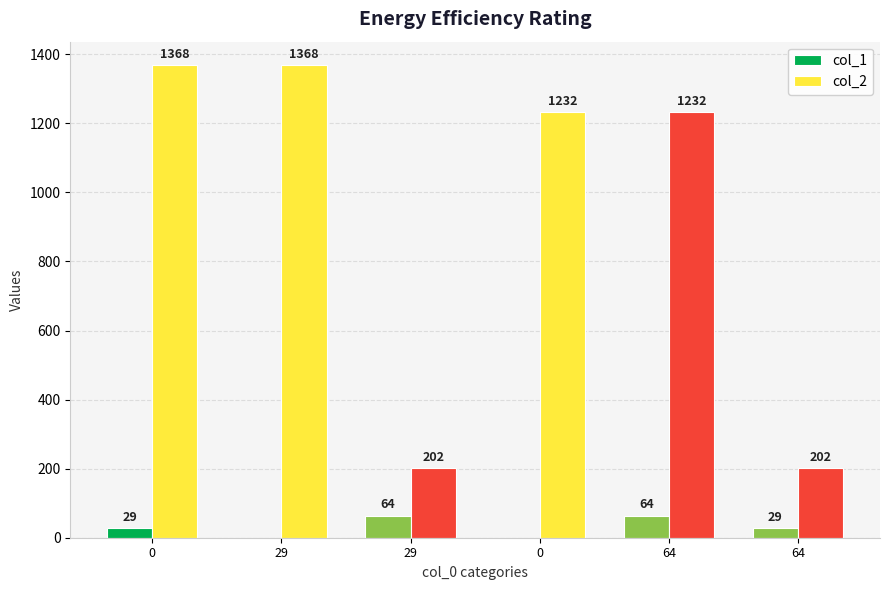

Reading left to right, extract all data points from this chart.

col_1: 0=29	29=0	29=64	0=0	64=64	64=29
col_2: 0=1368	29=1368	29=202	0=1232	64=1232	64=202